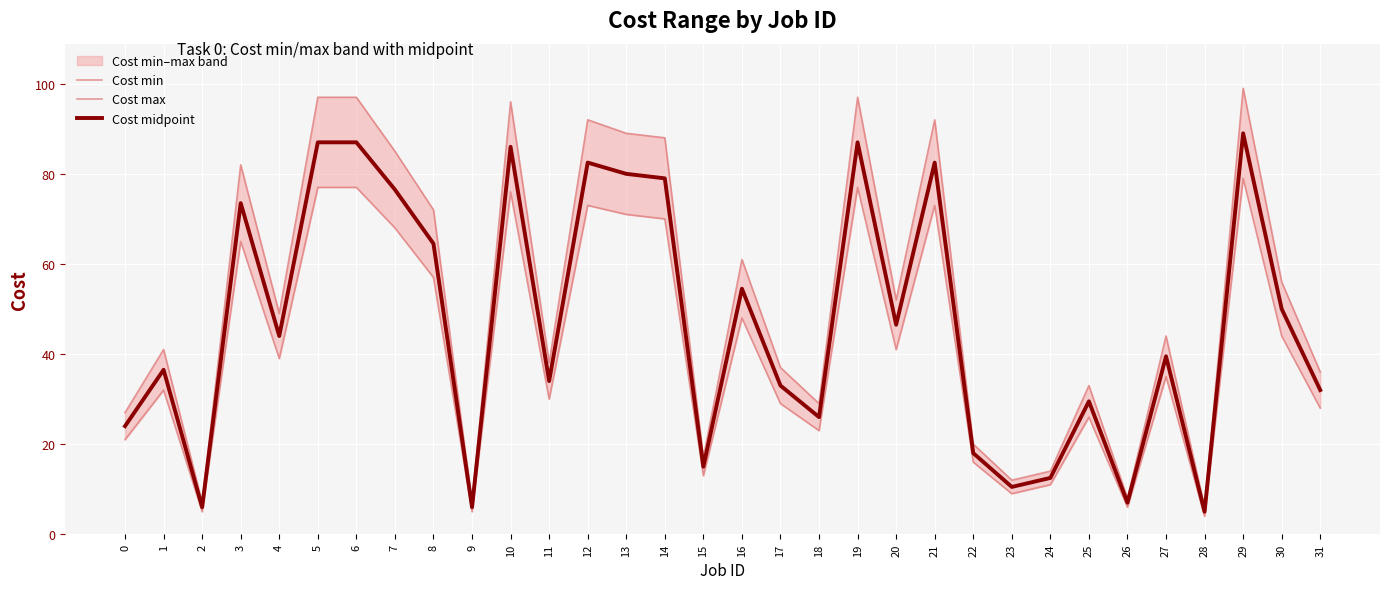

What is the maximum value for Cost max?

99.0